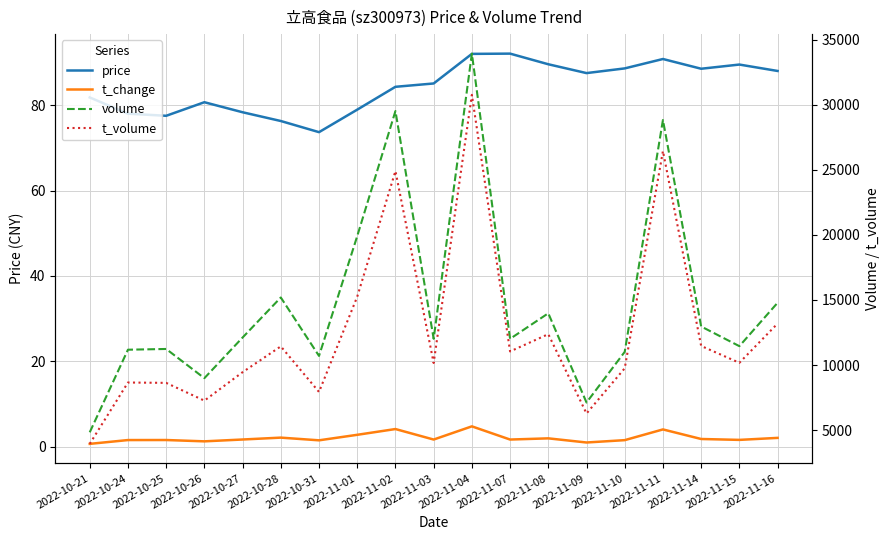

True or false: volume and t_volume cross at least once.

False